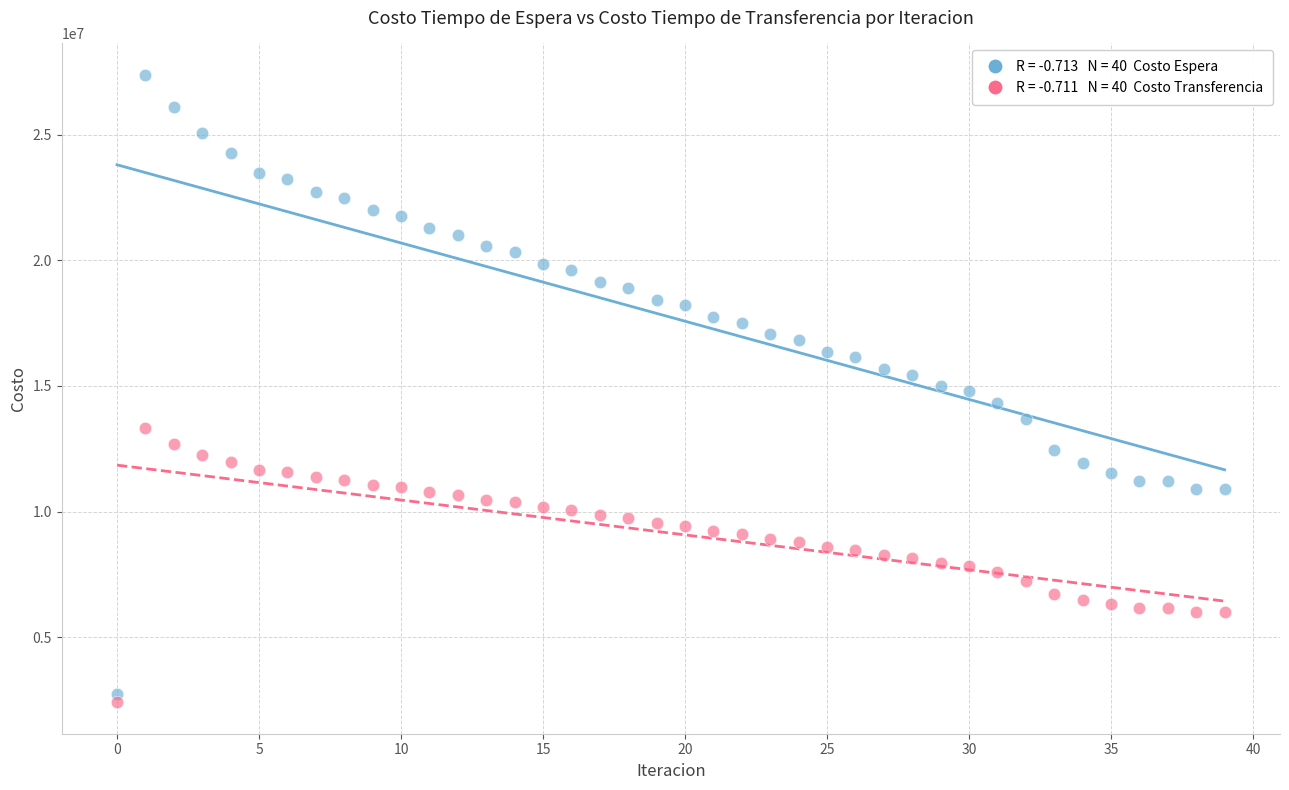

How many data points are displayed?

80